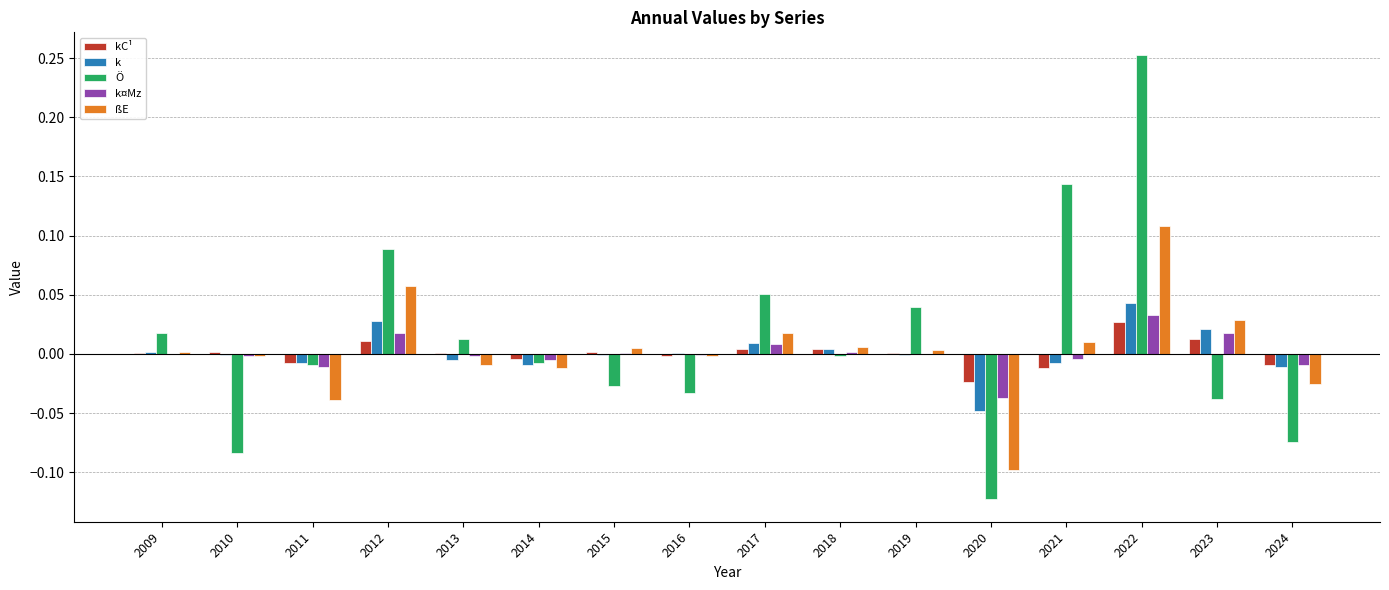

Count the number of data series in this chart.

5